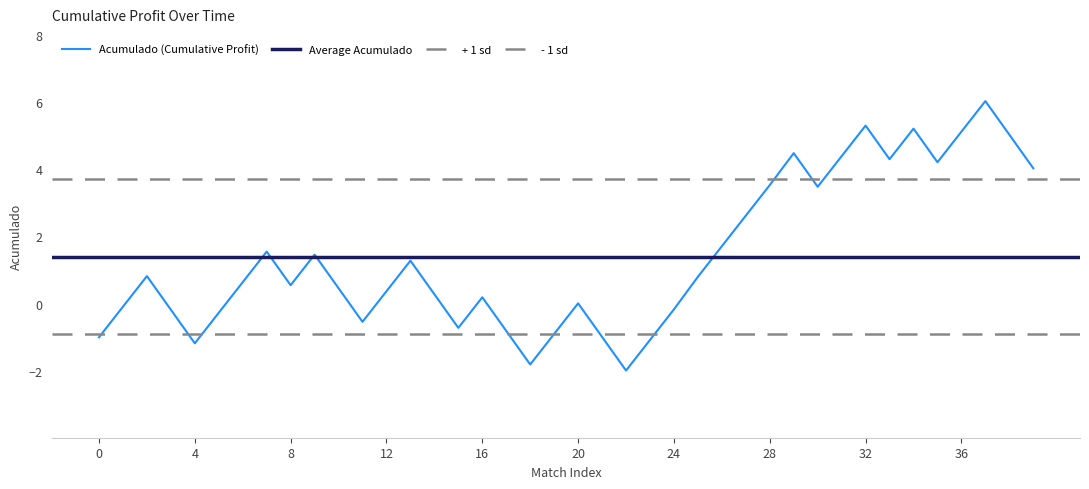

True or false: there are more than 1 points higher than both neighbors.

True